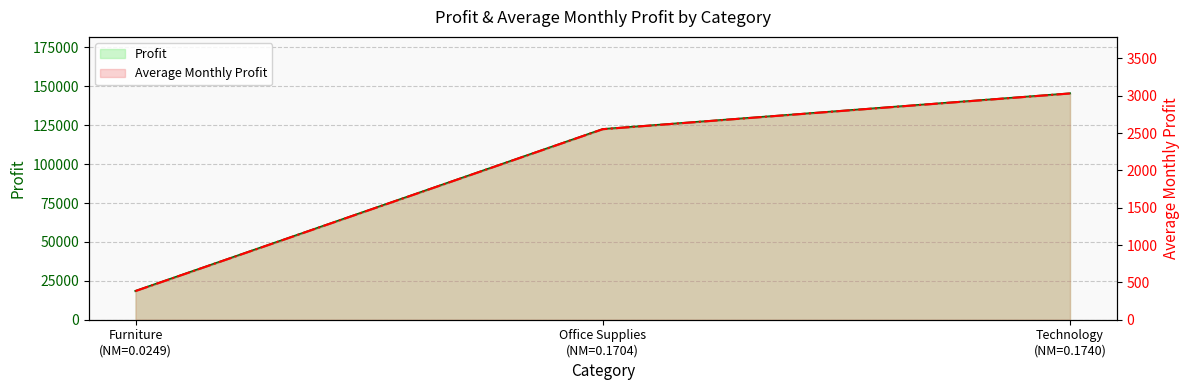

Which has a higher value, Furniture (NM=0.0249) or Technology (NM=0.1740)?

Technology (NM=0.1740)